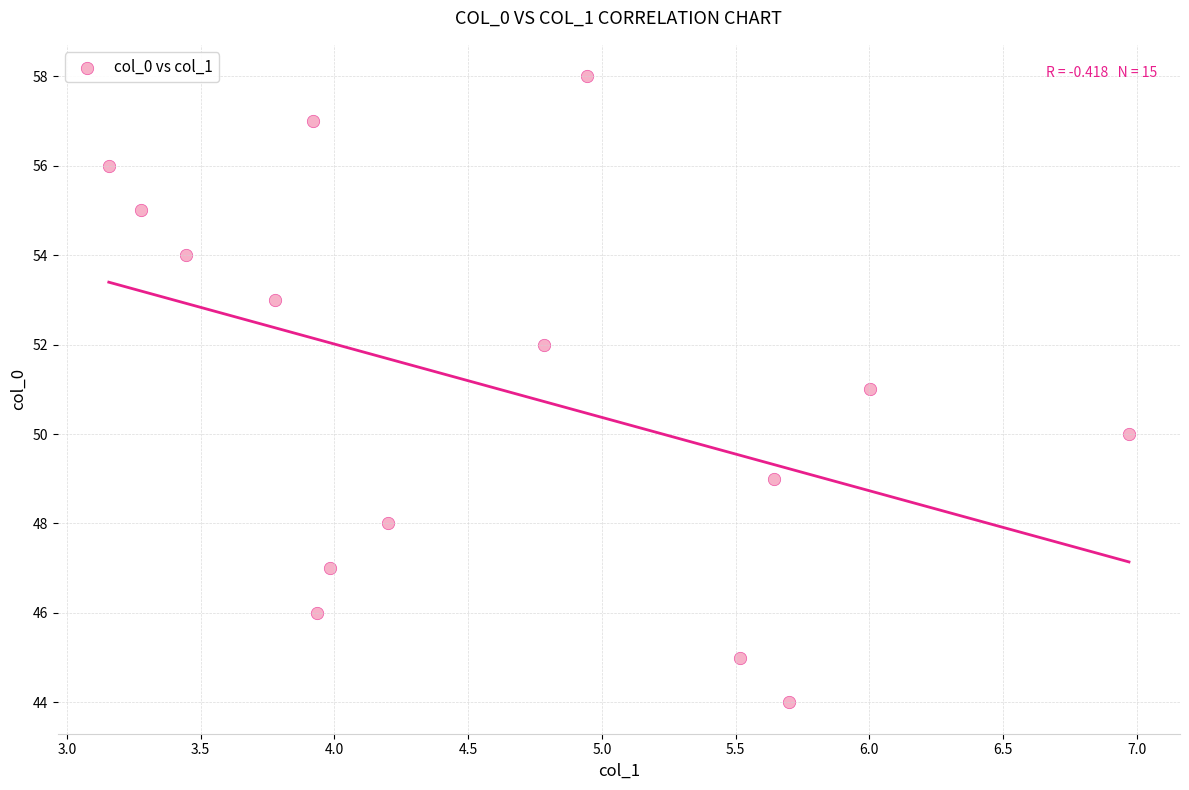

What is the range of Y values (max minus min)?

14